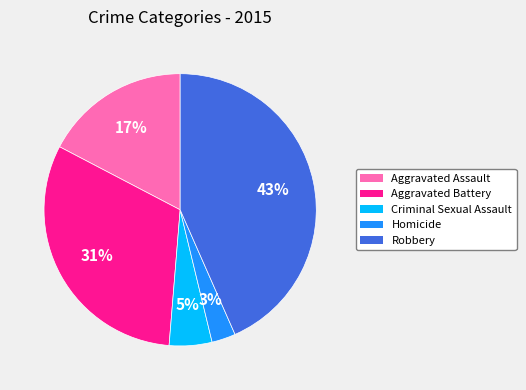

How many slices are in this pie chart?

5